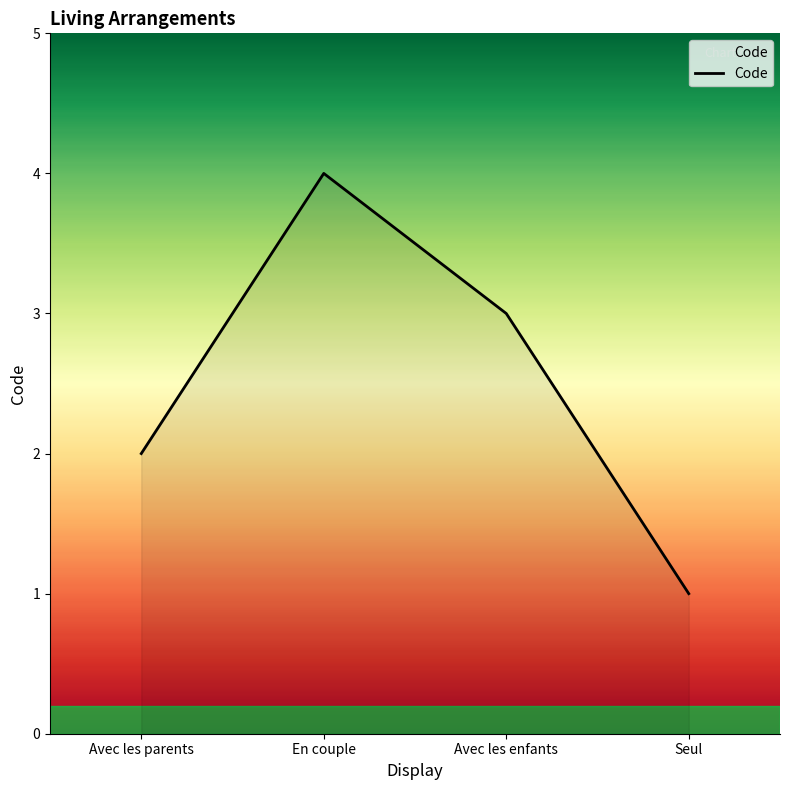

What is the change in value from Avec les parents to Seul?

-1